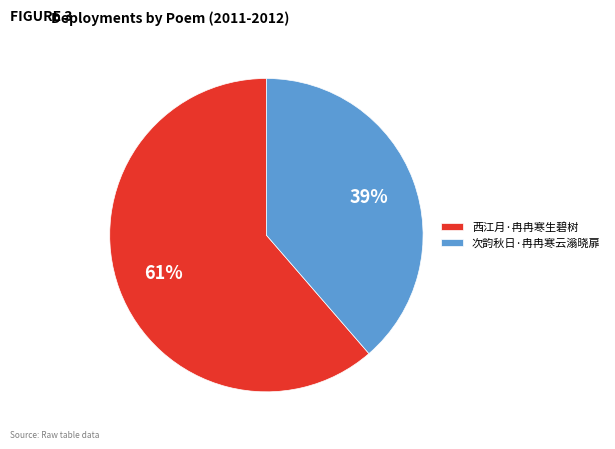

What is the largest slice in the pie chart?

西江月·冉冉寒生碧树